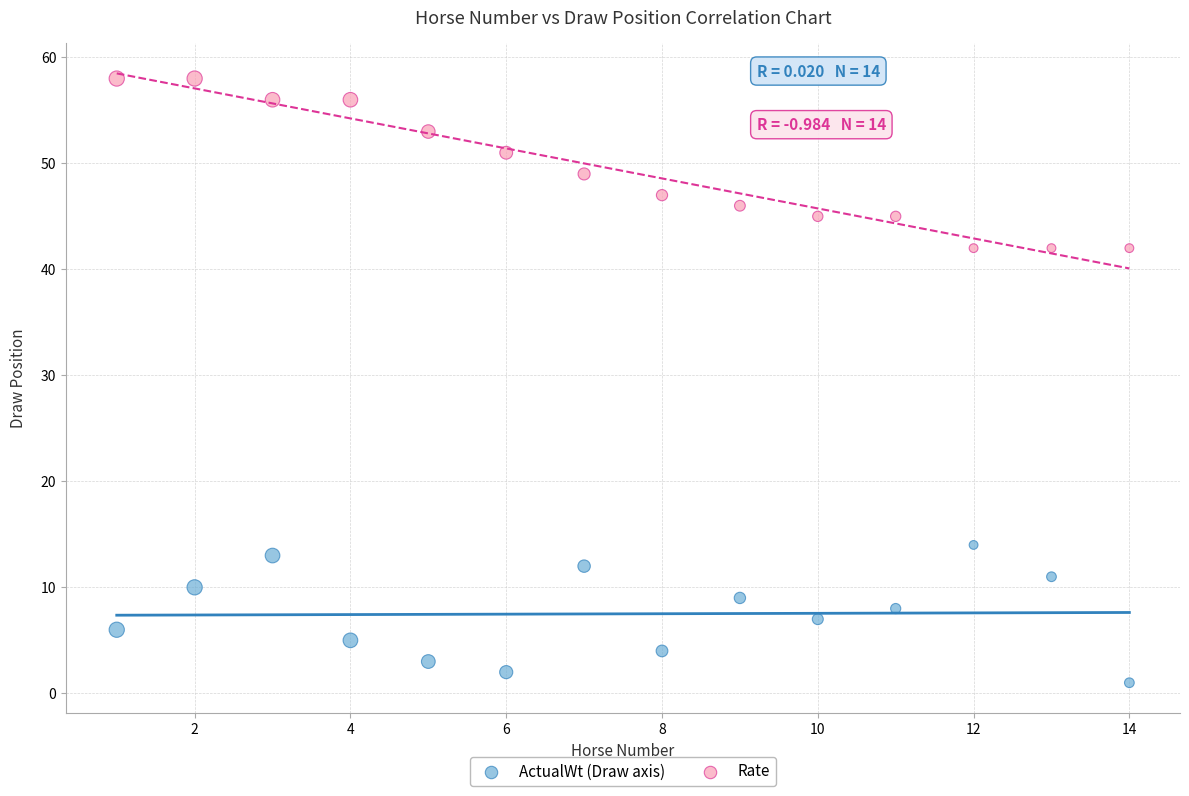

Across all data points, what is the range of Y values (max minus min)?

57